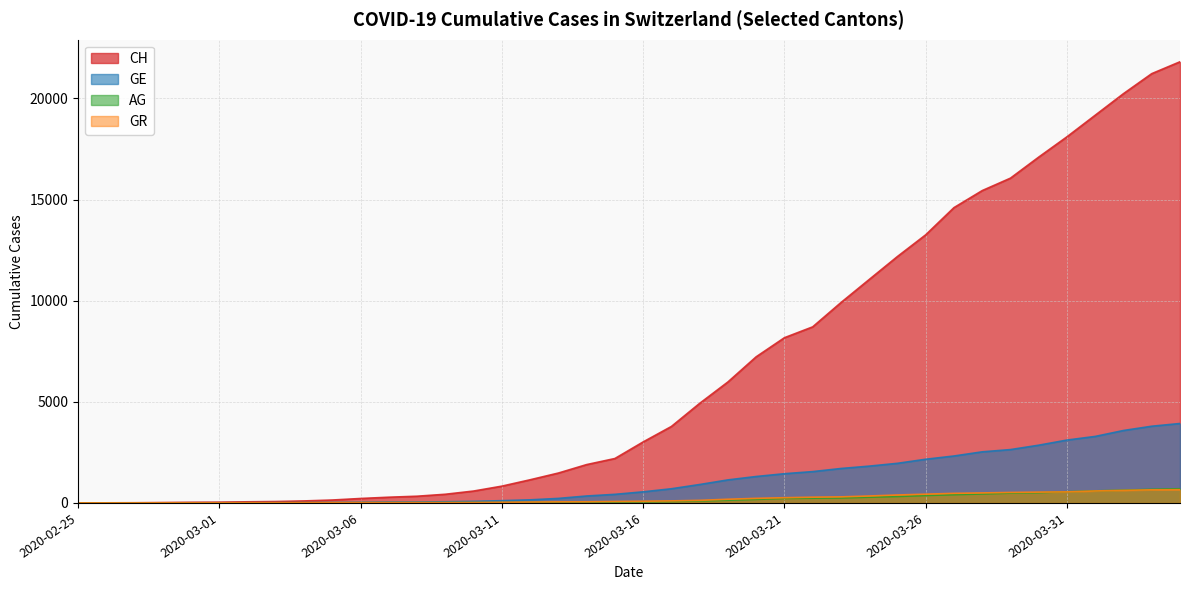

What is the value of the GR point at the 22nd from the left?

101